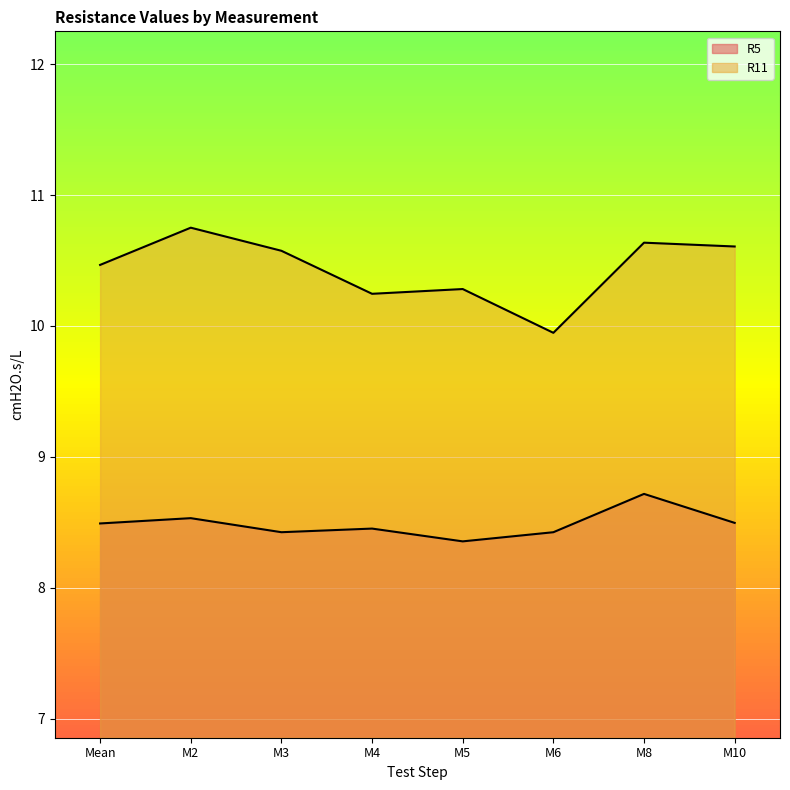

Which series has the largest range (max minus min)?

R11